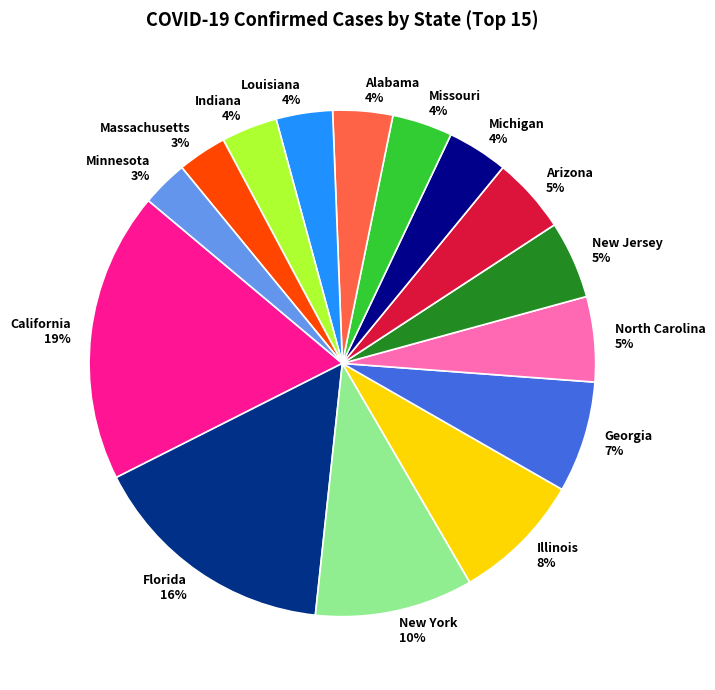

To the nearest percent, what percentage of the pie is Michigan?

4%